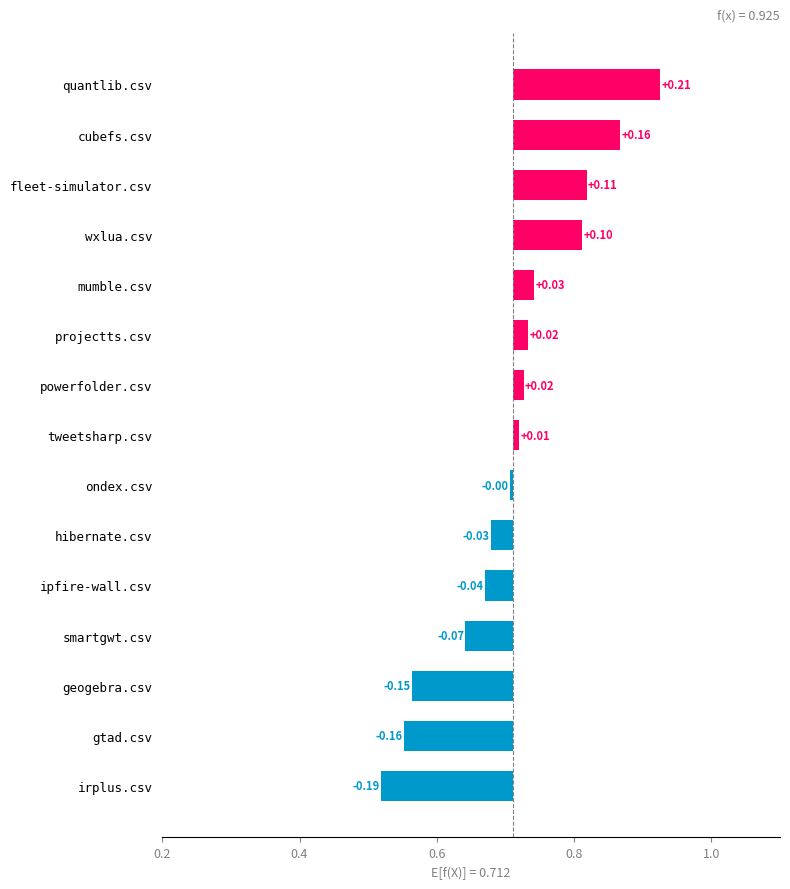

How many distinct data groups are displayed?

1